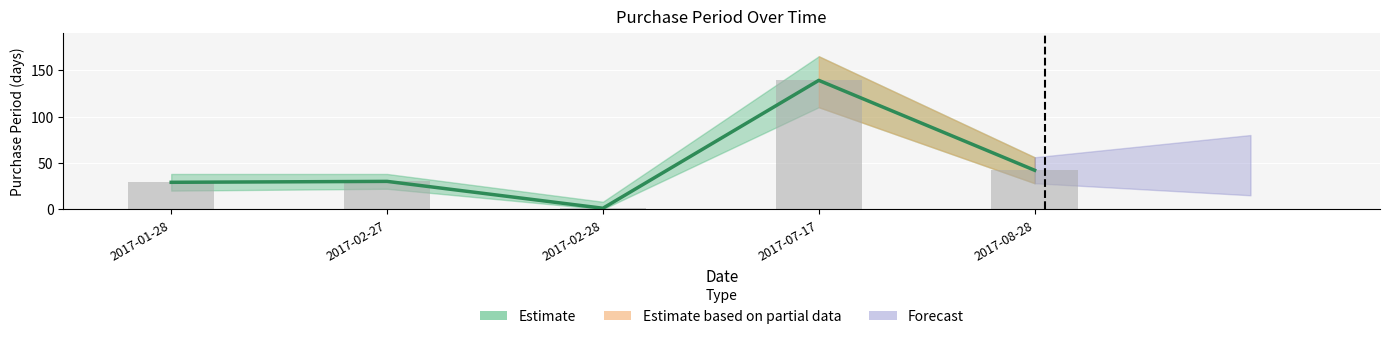

Reading right to left, transcribe all the data shown in this chart.

2017-08-28=42	2017-07-17=139	2017-02-28=1	2017-02-27=30	2017-01-28=29